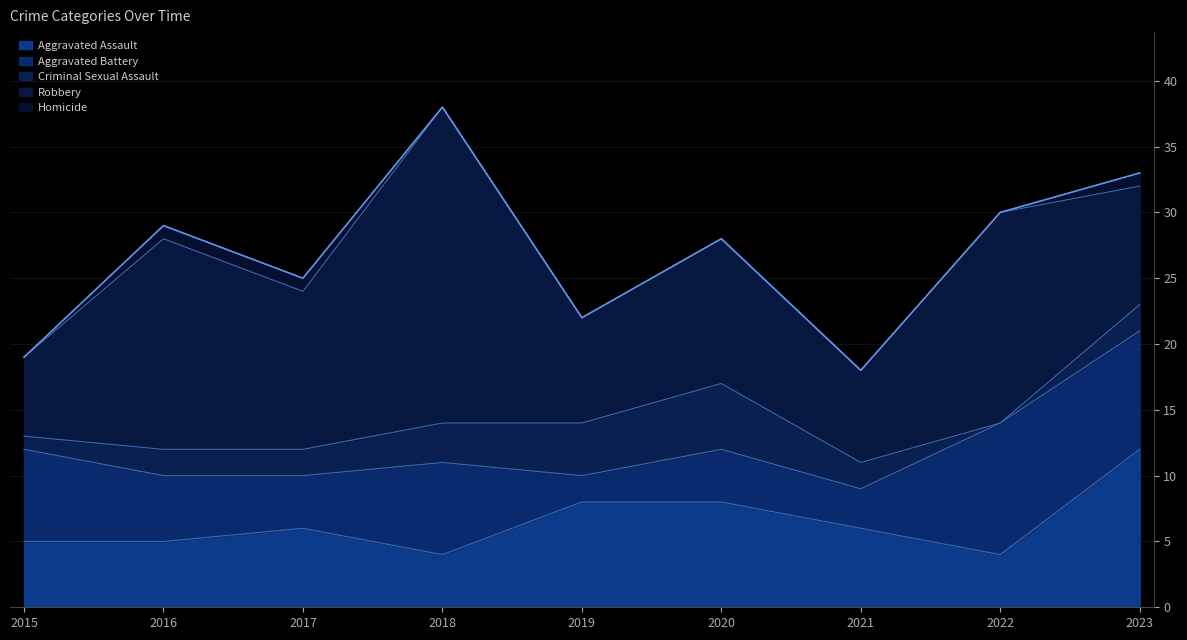

Which label corresponds to the largest value in the chart?

2018